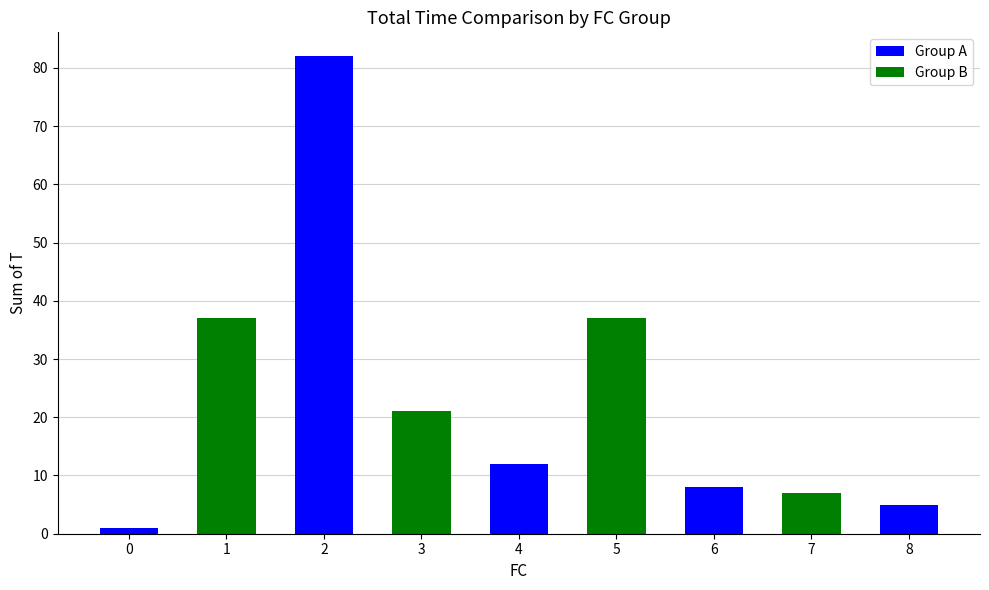

What is the change in value from 3 to 5?

+16